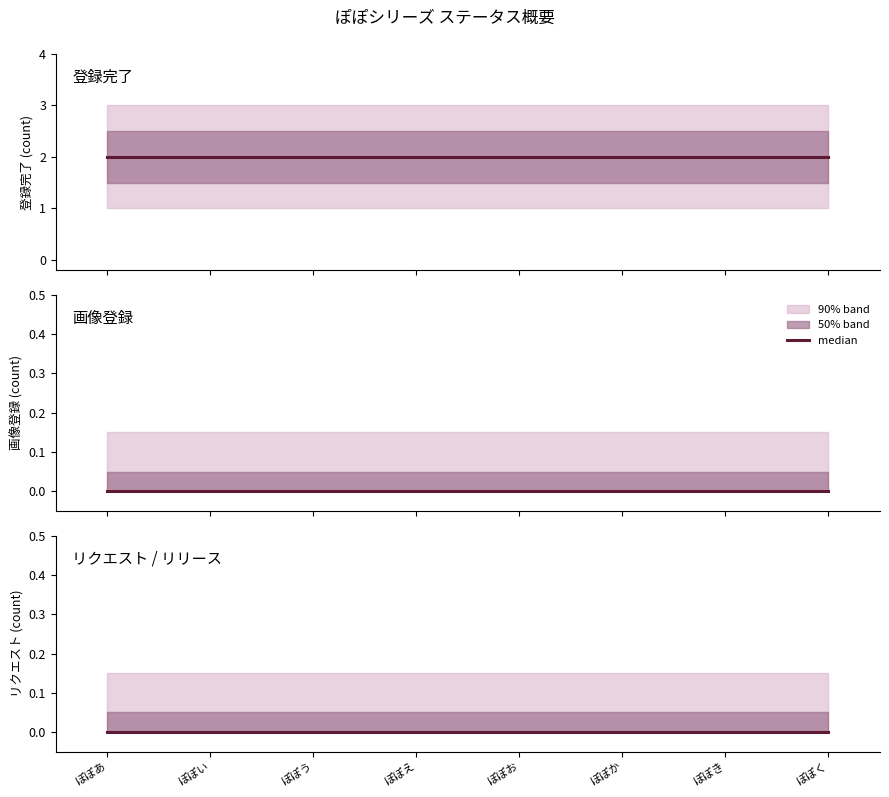

Rank the series at ぽぽか from highest to lowest value.

登録完了, 画像登録, リクエスト / リリース